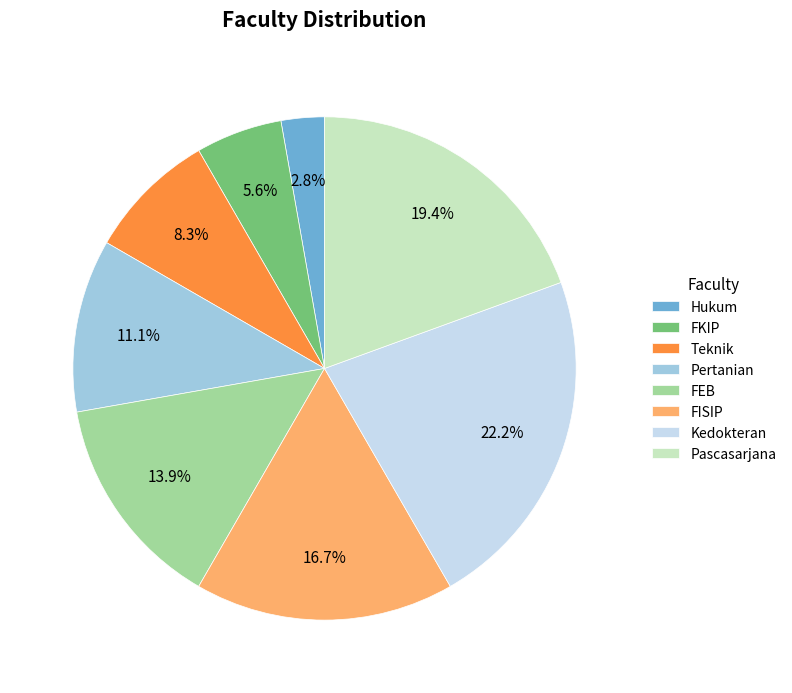

To the nearest percent, what portion does Kedokteran represent?

22%